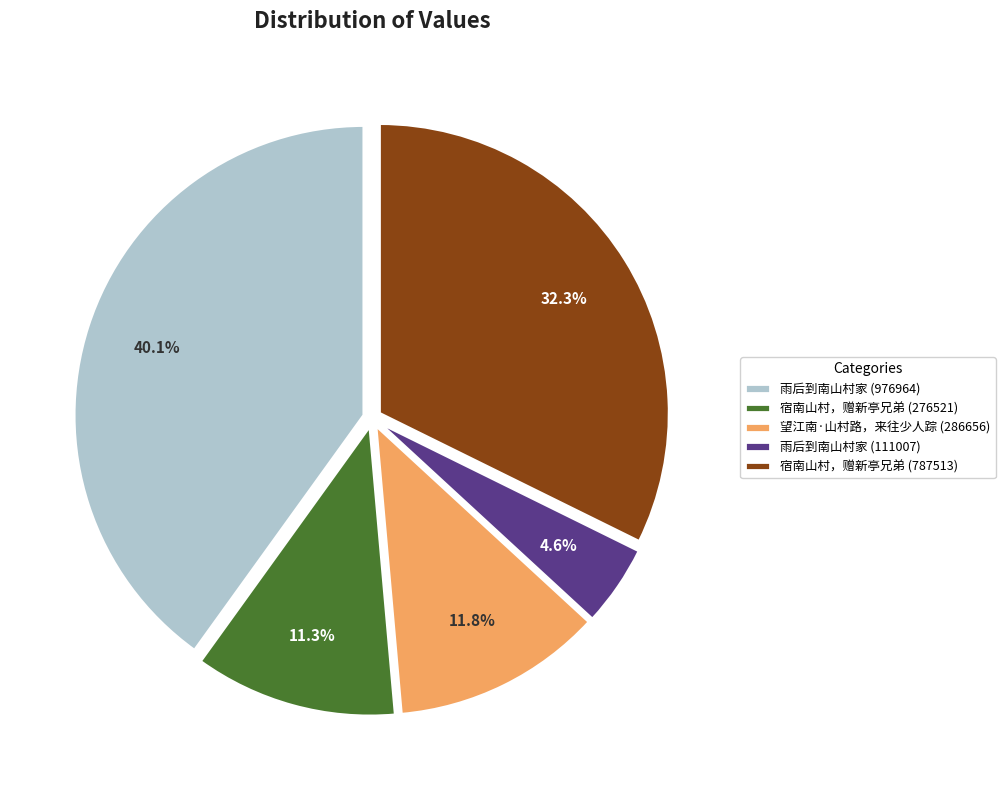

What percentage is the 雨后到南山村家 (111007) slice, to the nearest percent?

5%